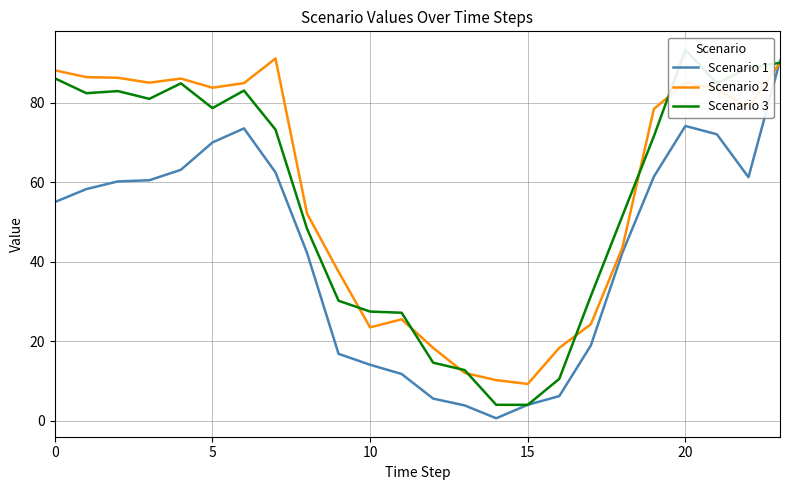

What is the difference between the Scenario 2 values at 17 and 11?

1.2